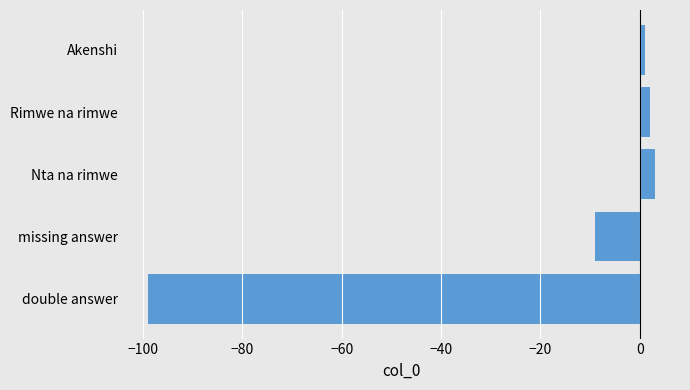

Reading top to bottom, list all the values displayed in this chart.

1	2	3	-9	-99